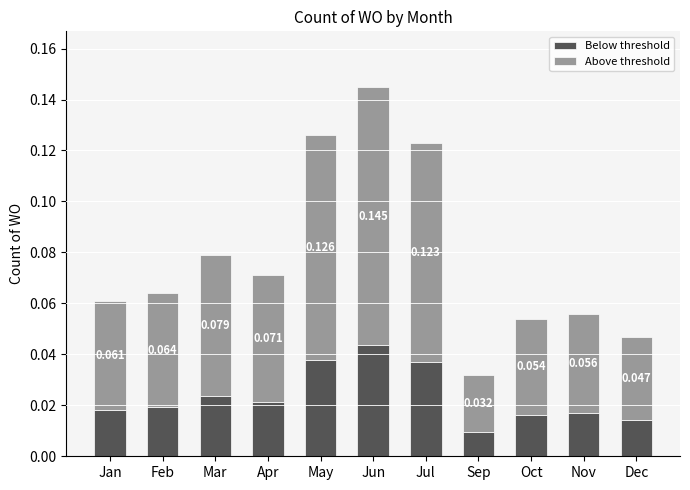

At which category is the sum across all series the highest?

Jun